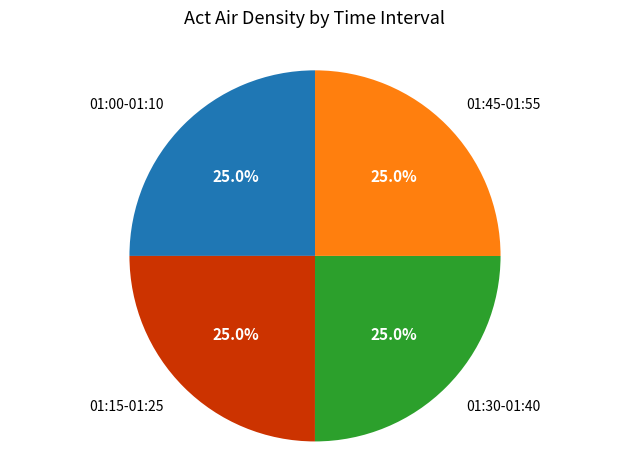

Is 01:00-01:10 the majority of the pie?

No